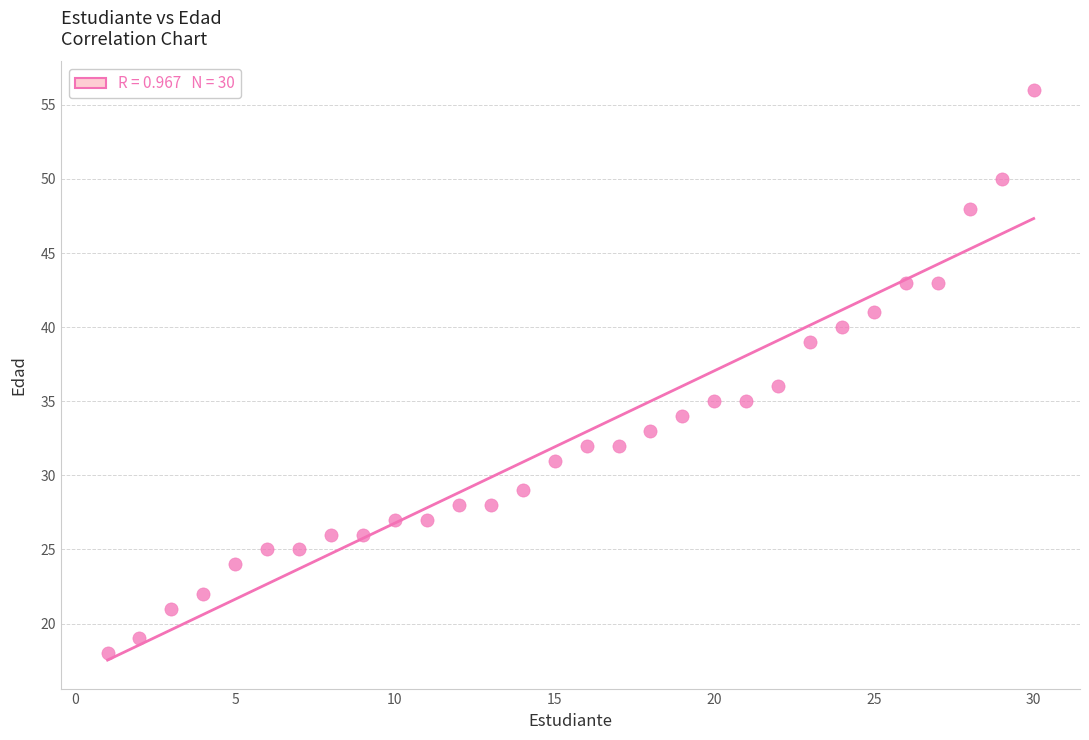

What is the range of X values (max minus min)?

29